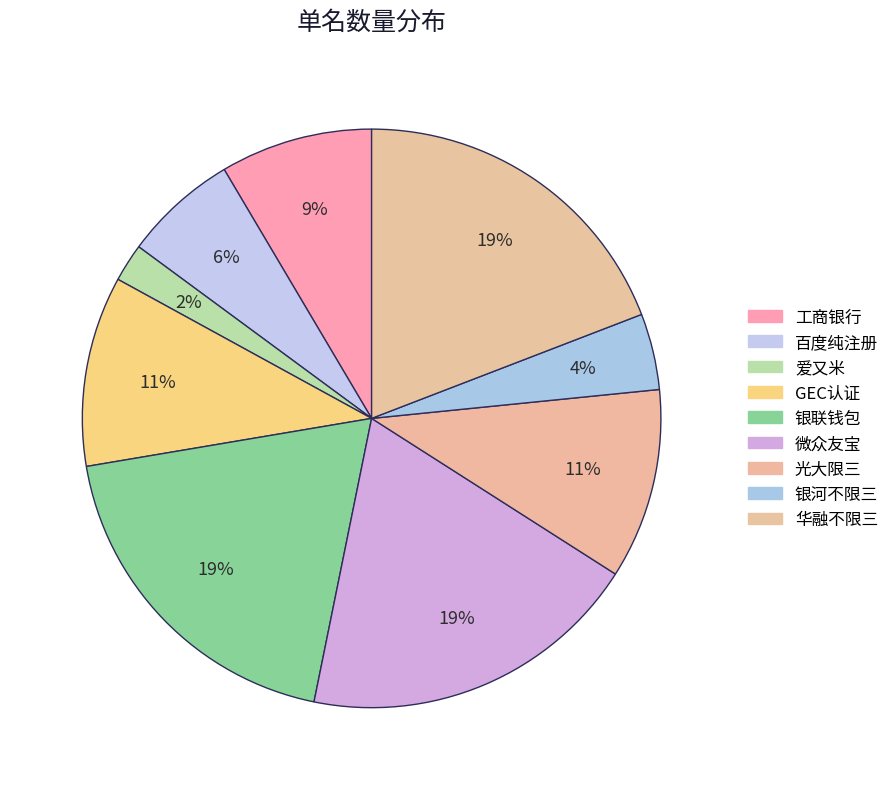

How many slices are in this pie chart?

9